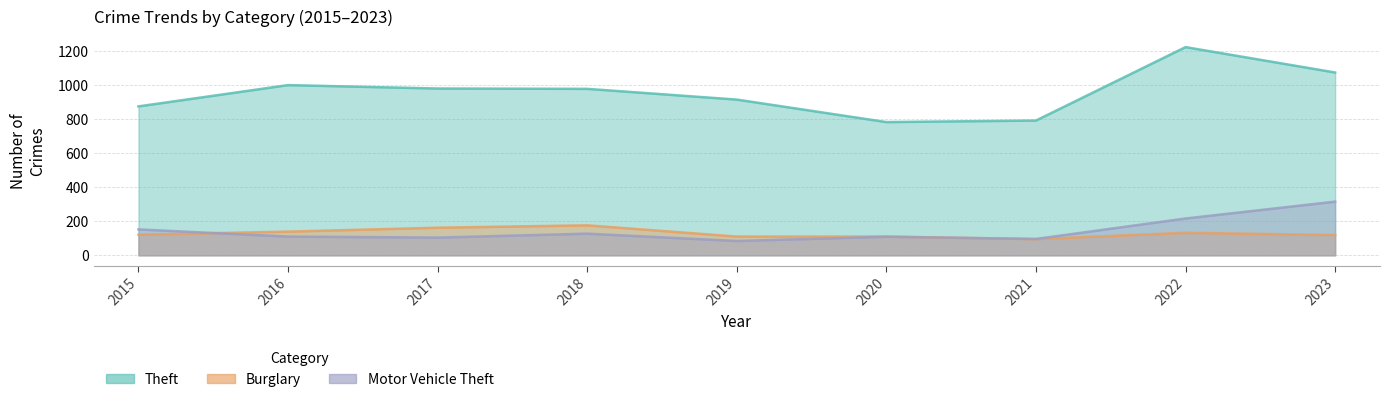

At which label does Motor Vehicle Theft reach its peak?

2023